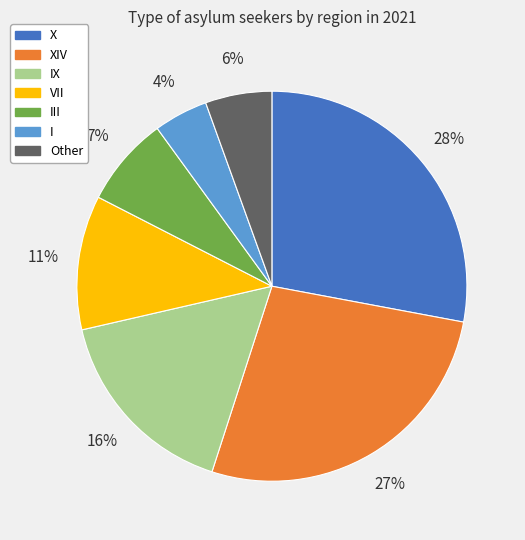

To the nearest percent, what is the difference between the III and VII slice percentages?

4%